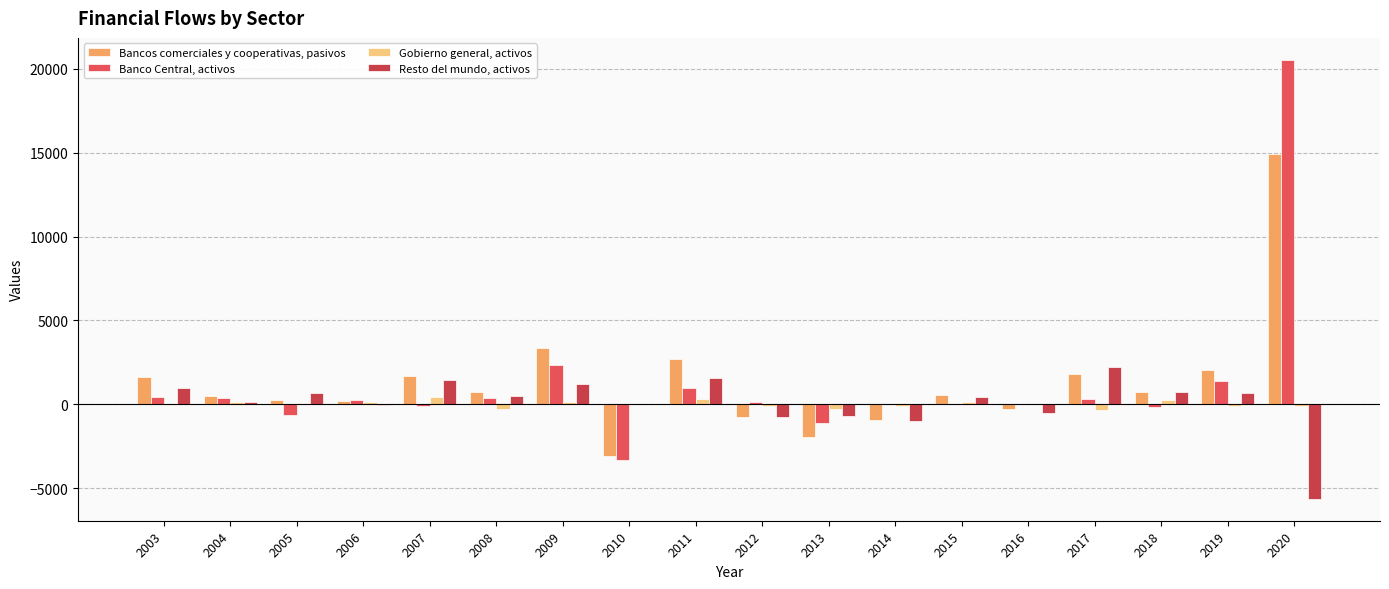

Count the number of categories in the chart.

18